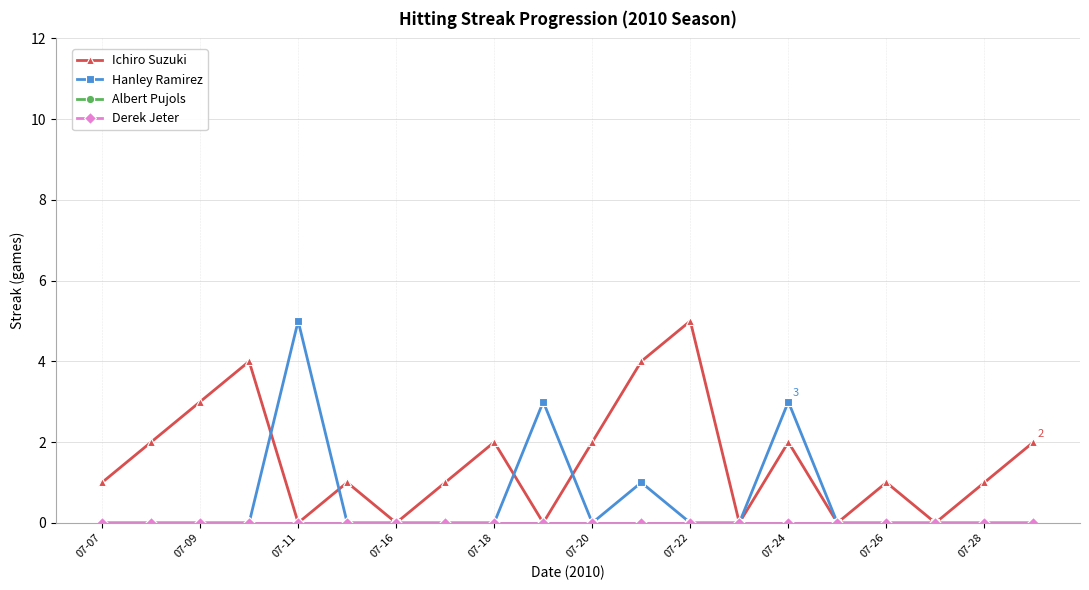

True or false: Albert Pujols has more than 1 points higher than both neighbors.

False